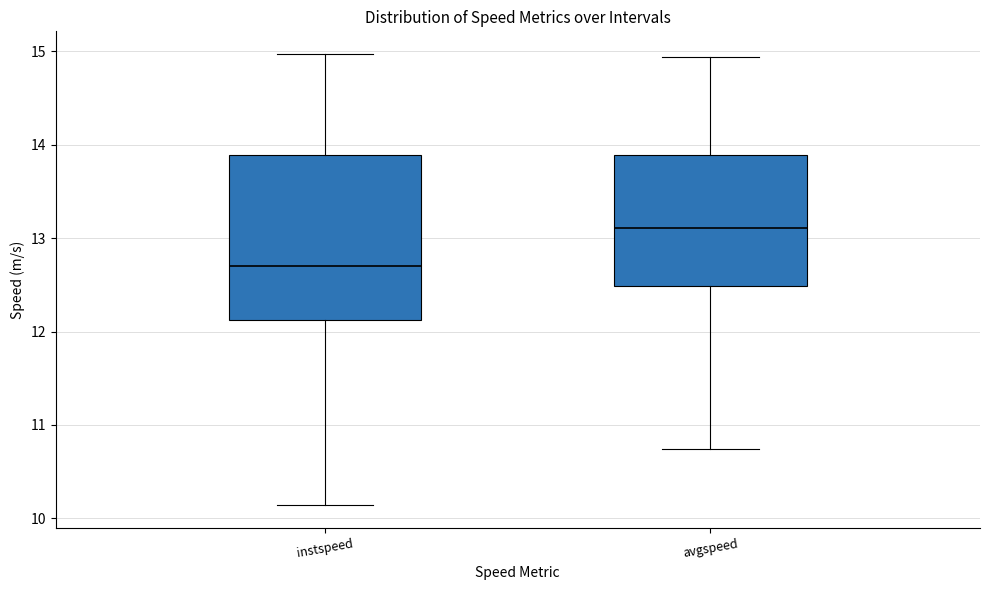

Which box has the lowest median line?

instspeed